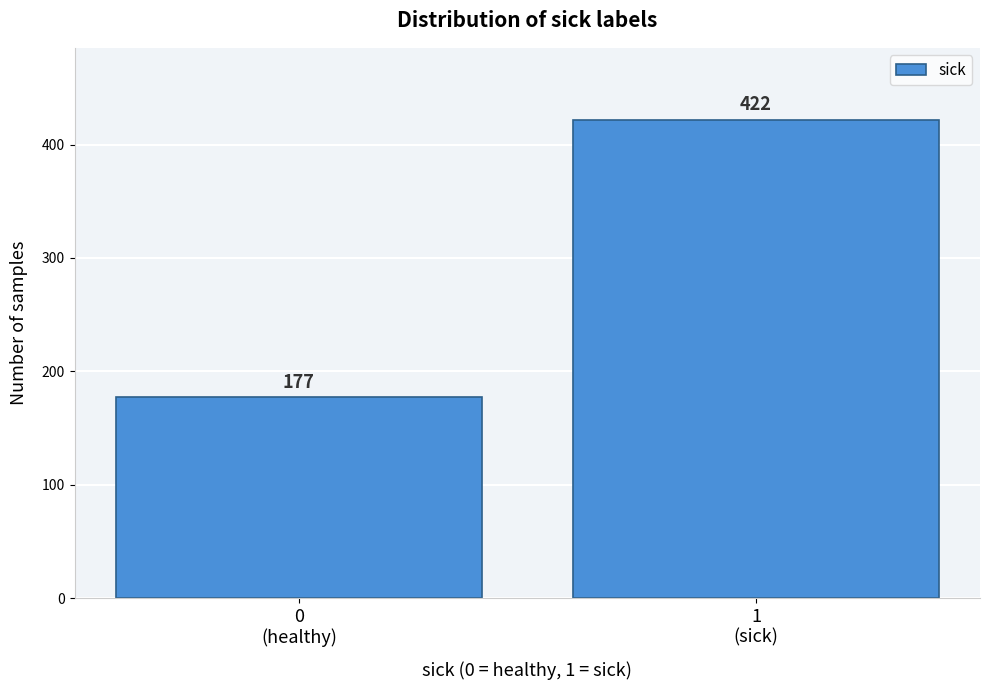

Reading right to left, extract all data points from this chart.

422	177